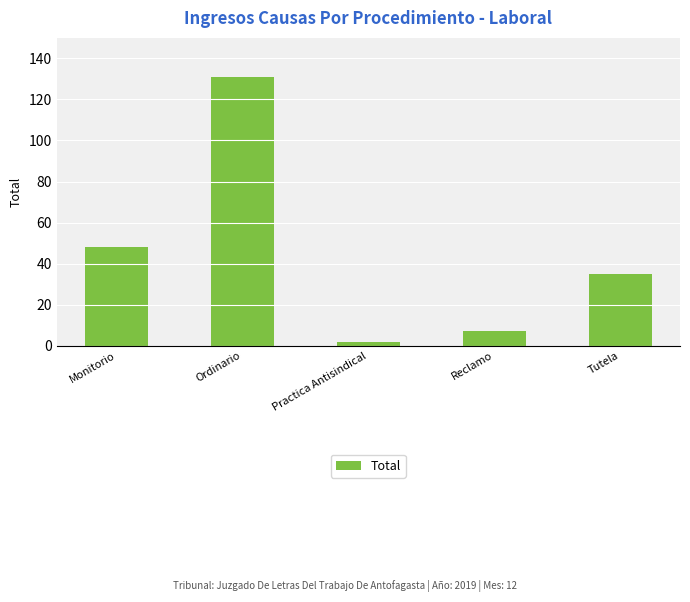

Which category has the highest value across all series?

Ordinario